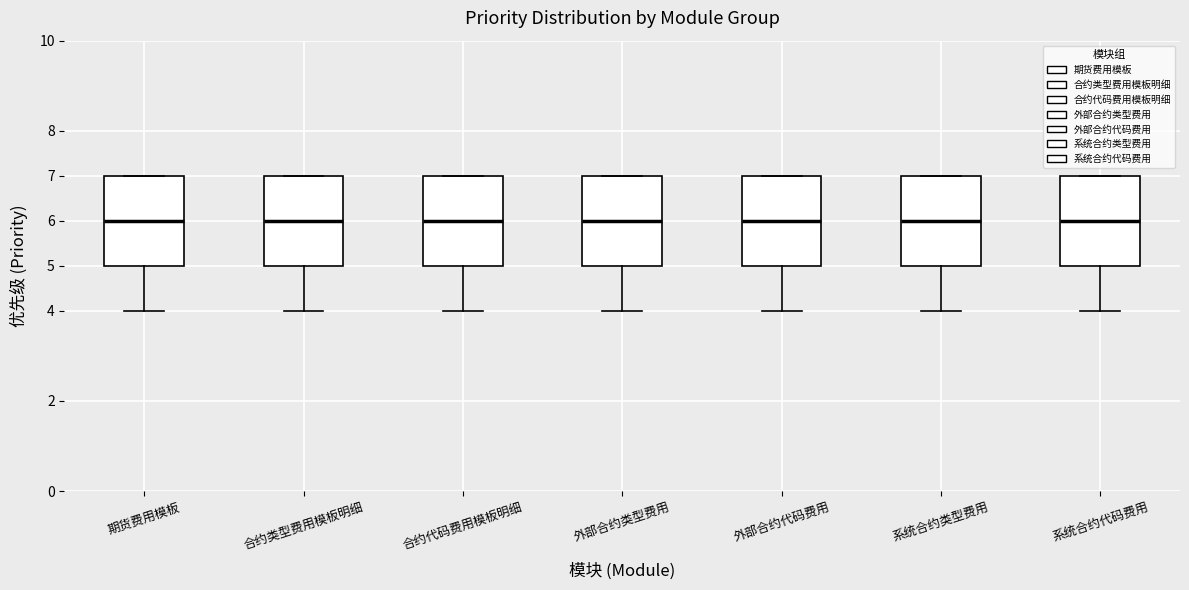

Reading left to right, transcribe this box plot: for each box, give where its median line is, the range the box spans, and where its two whiskers end, as read against the y-axis. The values are not printed on the chart, so give them approximately, as read against the axis.

期货费用模板: median 6, box 5 to 7, whiskers 4 to 7
合约类型费用模板明细: median 6, box 5 to 7, whiskers 4 to 7
合约代码费用模板明细: median 6, box 5 to 7, whiskers 4 to 7
外部合约类型费用: median 6, box 5 to 7, whiskers 4 to 7
外部合约代码费用: median 6, box 5 to 7, whiskers 4 to 7
系统合约类型费用: median 6, box 5 to 7, whiskers 4 to 7
系统合约代码费用: median 6, box 5 to 7, whiskers 4 to 7